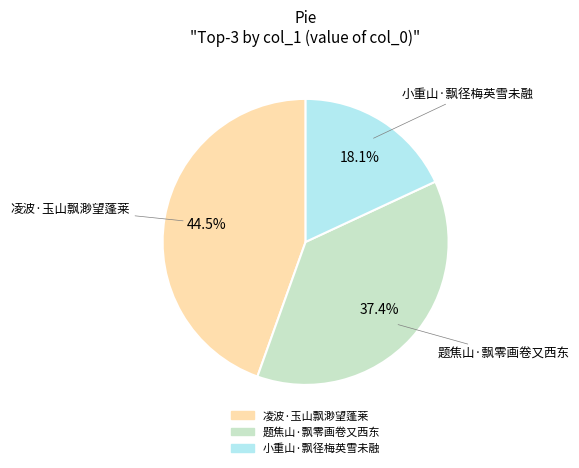

To the nearest percent, what portion does 题焦山·飘零画卷又西东 represent?

37%